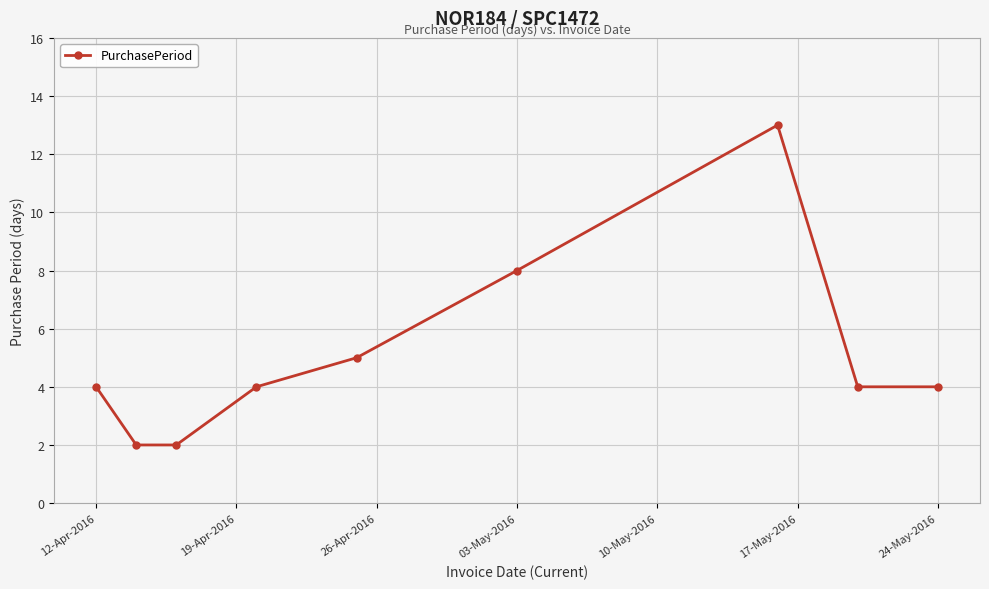

Does the chart display data point markers on the line(s)?

Yes